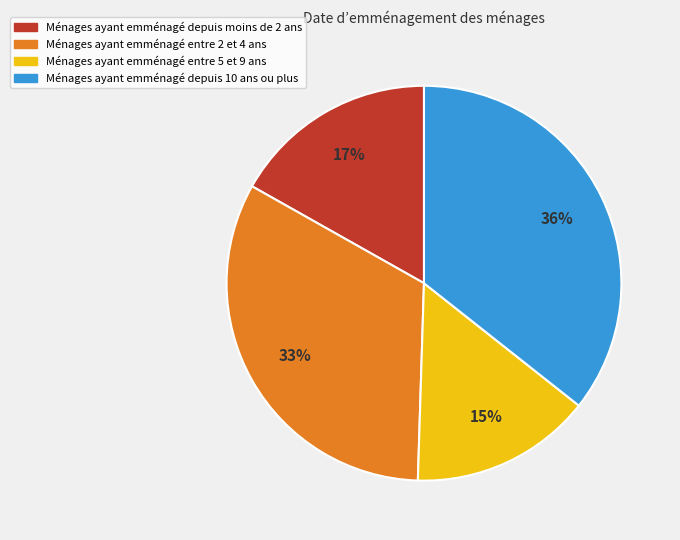

Does any single category account for the majority?

No